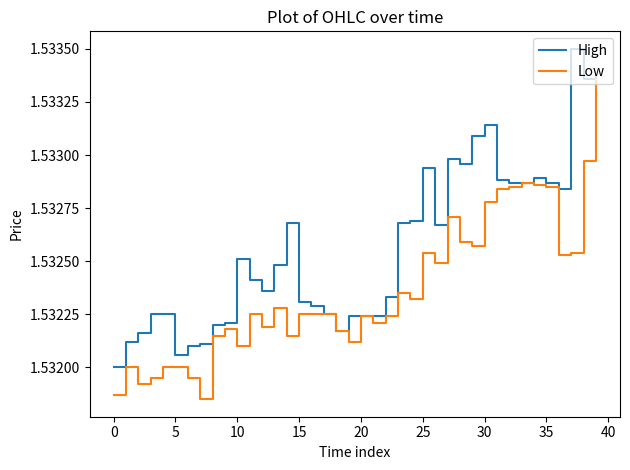

Which series has the largest total across all categories?

High